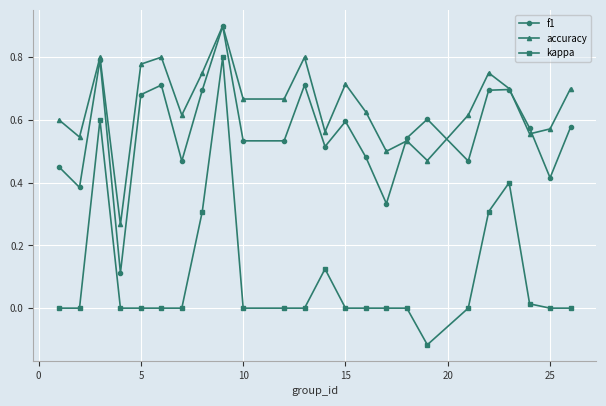

List the series in order of their overall mean, lowest first.

kappa, f1, accuracy